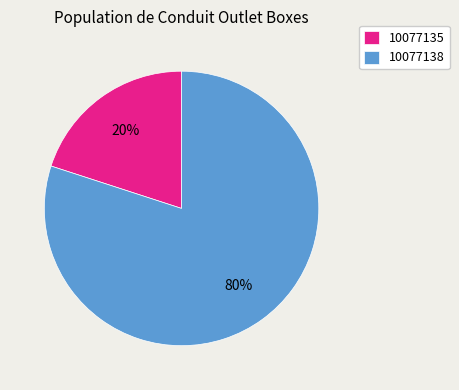

To the nearest percent, what is the difference between the 10077135 and 10077138 slice percentages?

60%